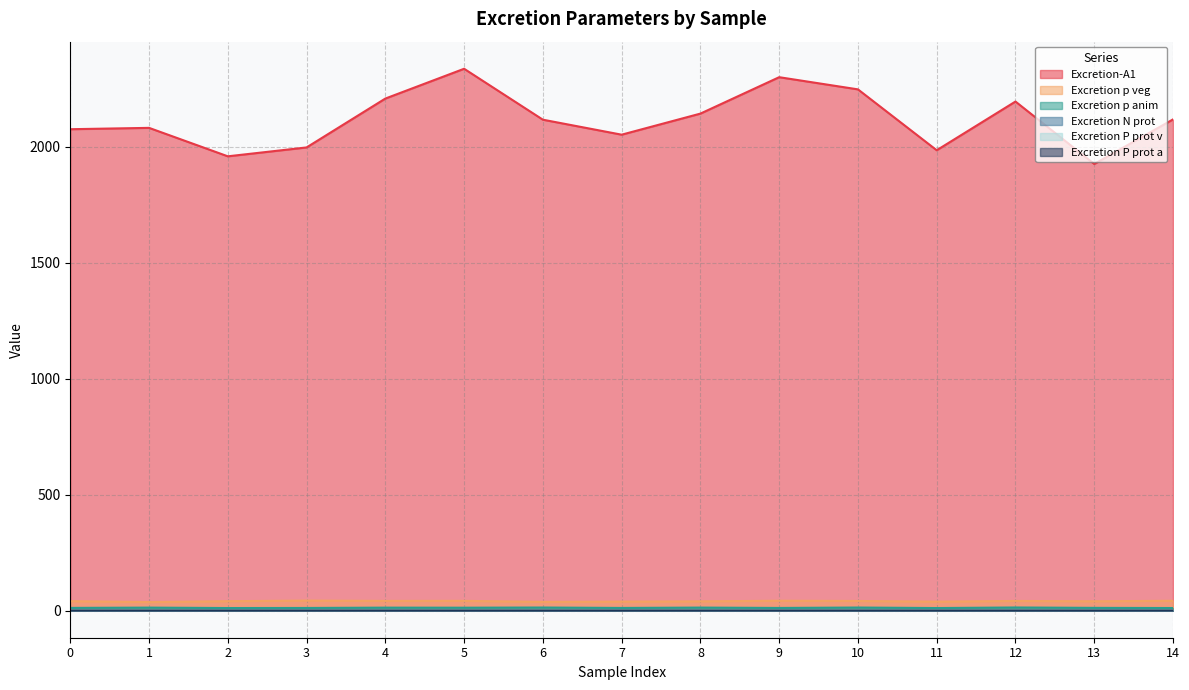

What is the value of the Excretion-A1 point at the 3rd from the left?

1958.2